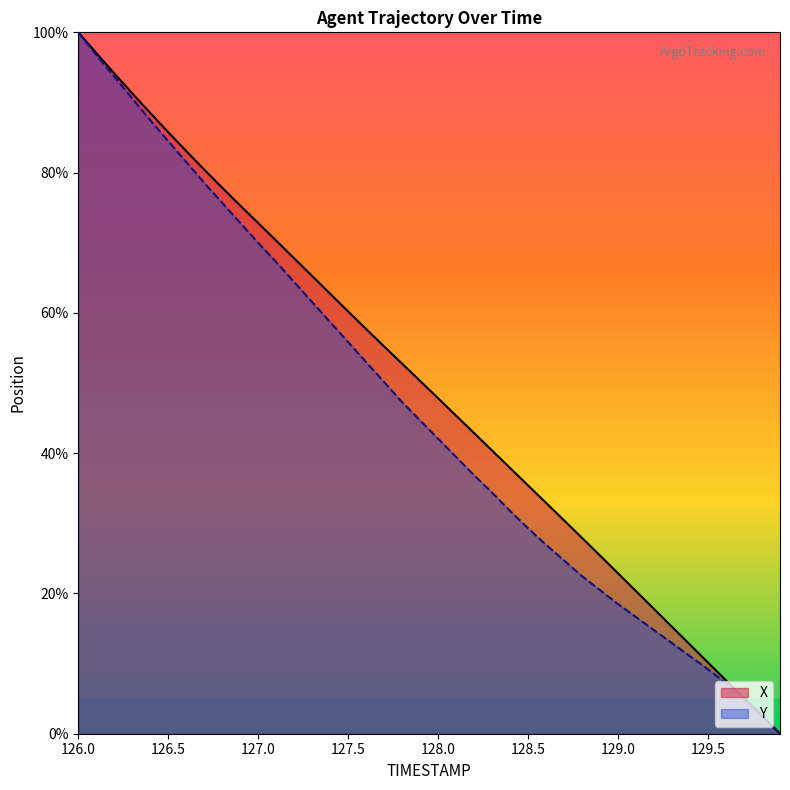

Reading right to left, extract all data points from this chart.

X: 0.0	0.0	0.1	0.1	0.1	0.1	0.2	0.2	0.2	0.2	0.3	0.3	0.3	0.3	0.4	0.4	0.4	0.4	0.5	0.5	0.5	0.5	0.6	0.6	0.6	0.6	0.7	0.7	0.7	0.7	0.8	0.8	0.8	0.8	0.9	0.9	0.9	0.9	1.0	1.0
Y: 0.0	0.0	0.1	0.1	0.1	0.1	0.1	0.1	0.2	0.2	0.2	0.2	0.2	0.3	0.3	0.3	0.3	0.4	0.4	0.4	0.4	0.5	0.5	0.5	0.6	0.6	0.6	0.6	0.7	0.7	0.7	0.8	0.8	0.8	0.8	0.9	0.9	0.9	1.0	1.0